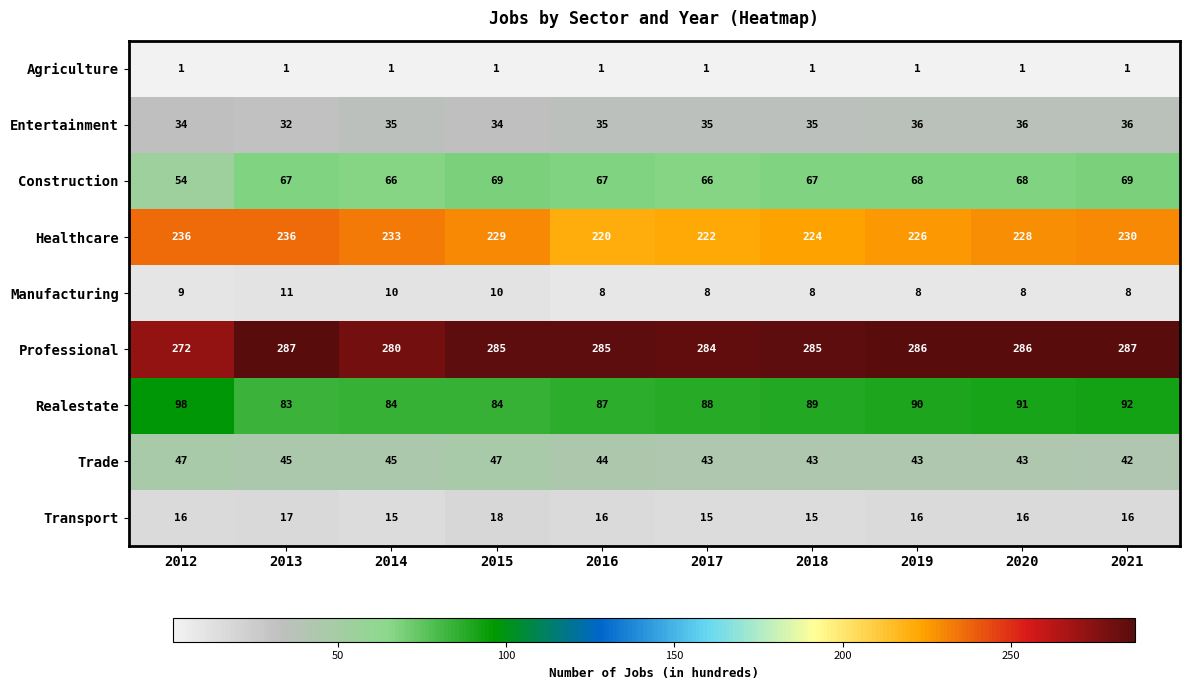

Read the Trade value at 2017.

43